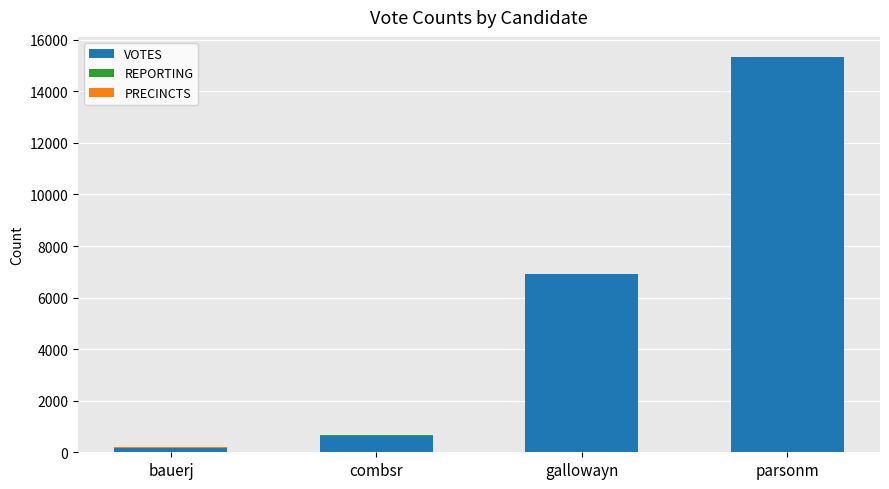

Where is VOTES nearest to the value 7744?

gallowayn